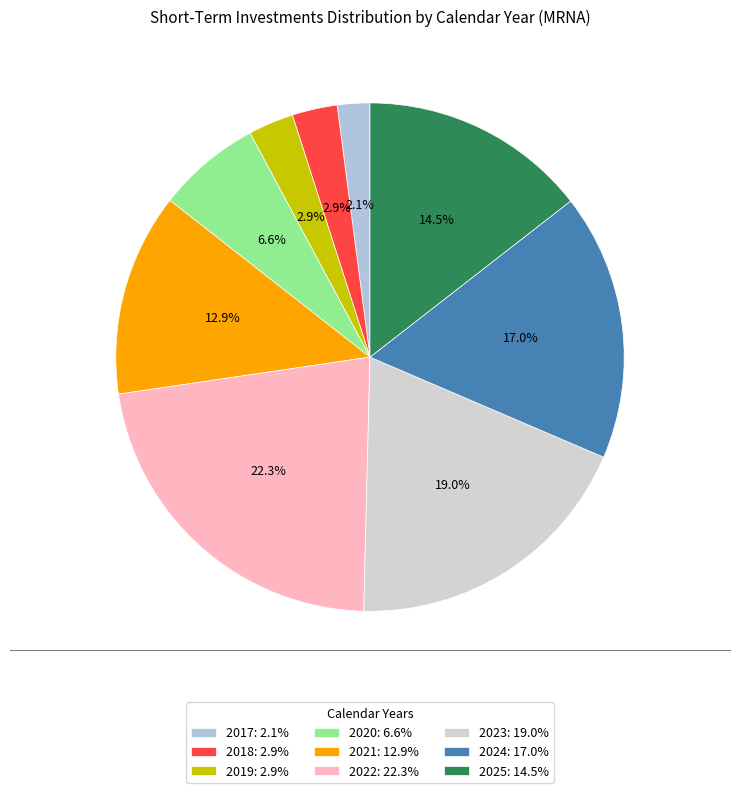

Count the number of slices in the pie.

9